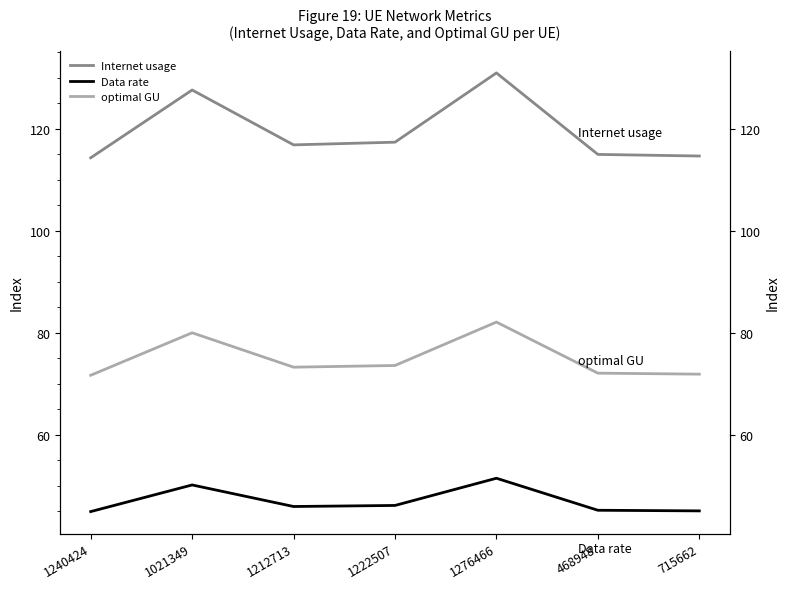

The value of Internet usage at 1021349 is 56.3. True or false?

False